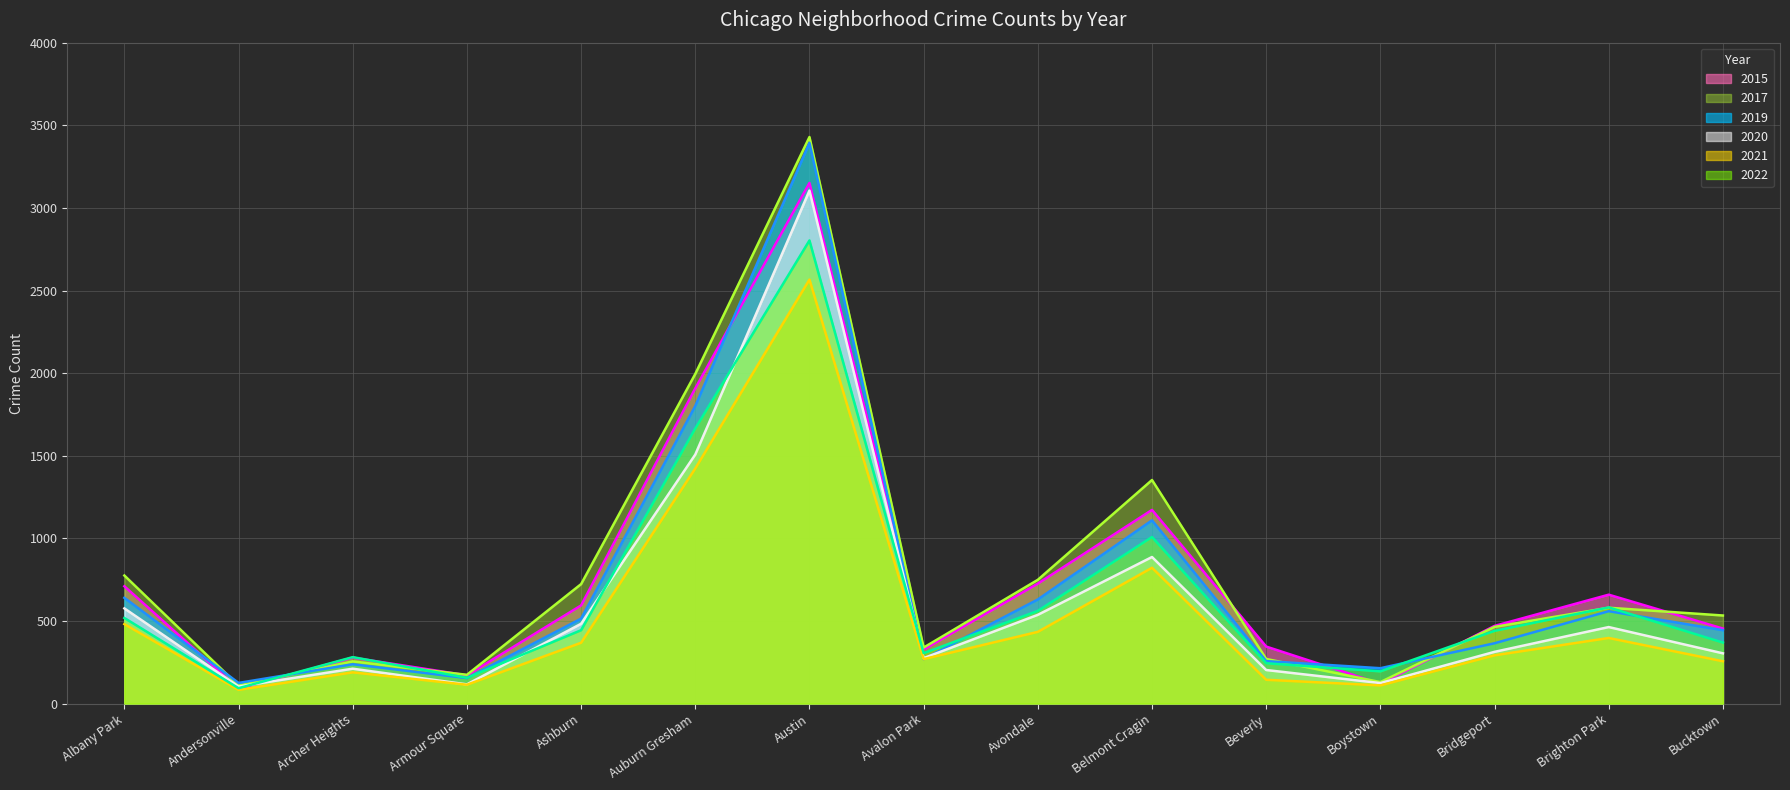

How many interior local valleys does the 2020 series have?

4